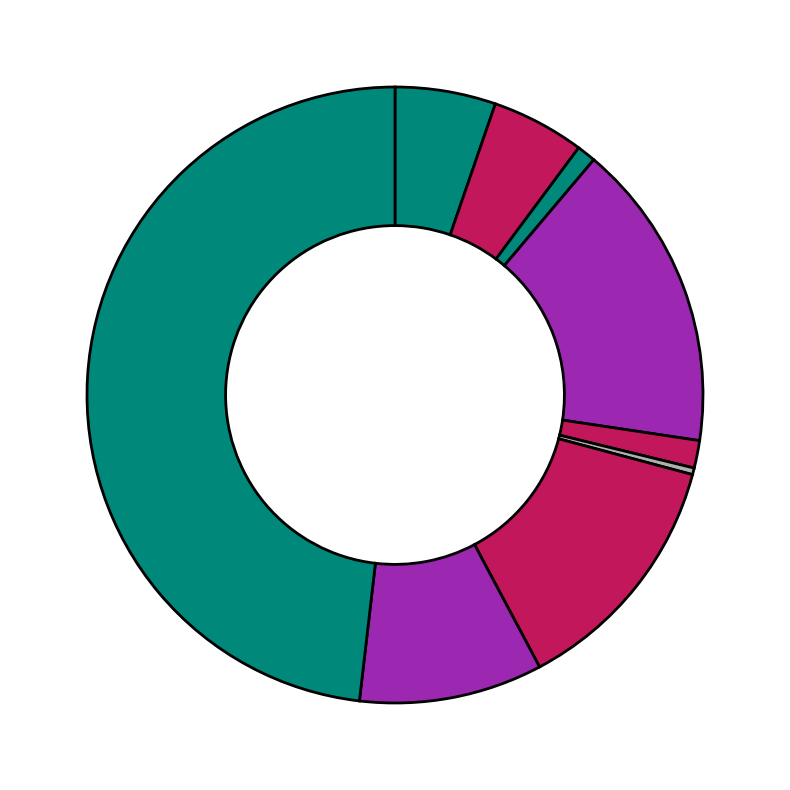

Which slice is the largest?

Theft